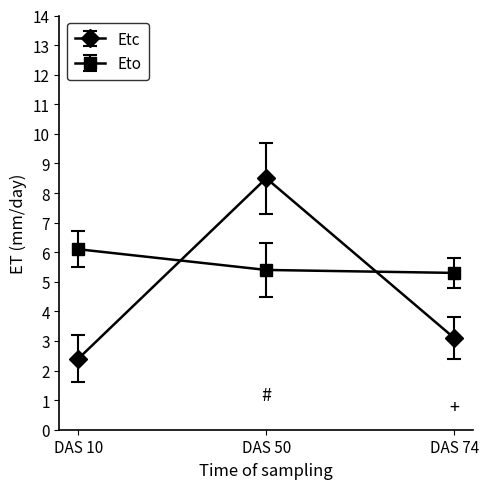

What is the minimum value for Eto?

5.3